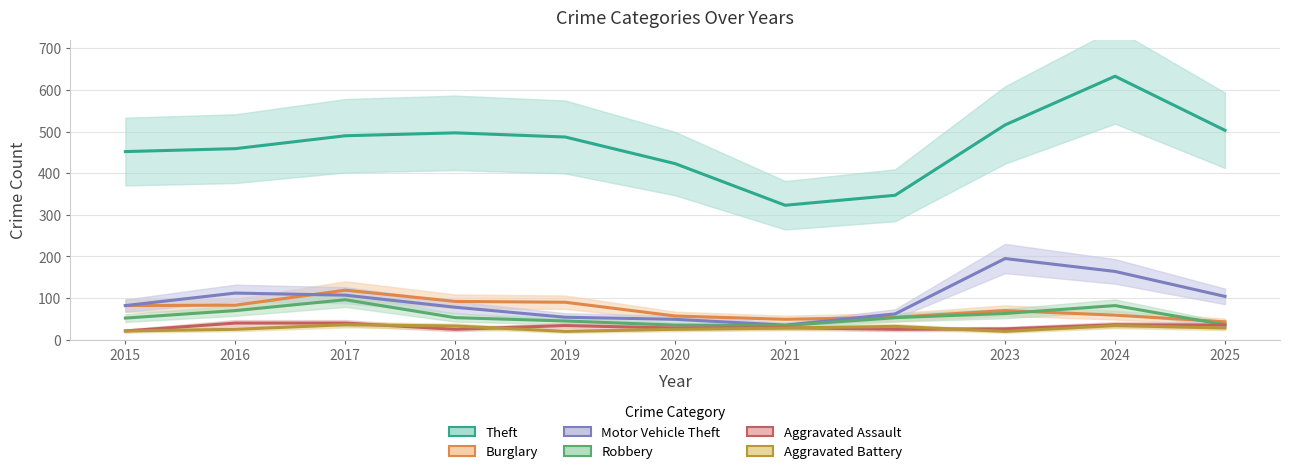

How many distinct data groups are displayed?

6